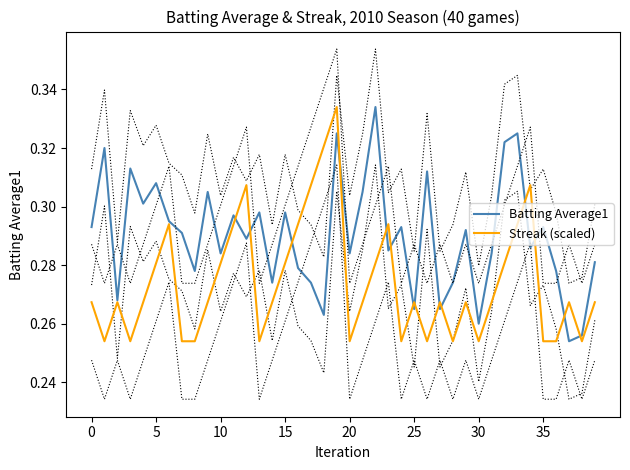

Which label corresponds to the smallest value in the chart?

37